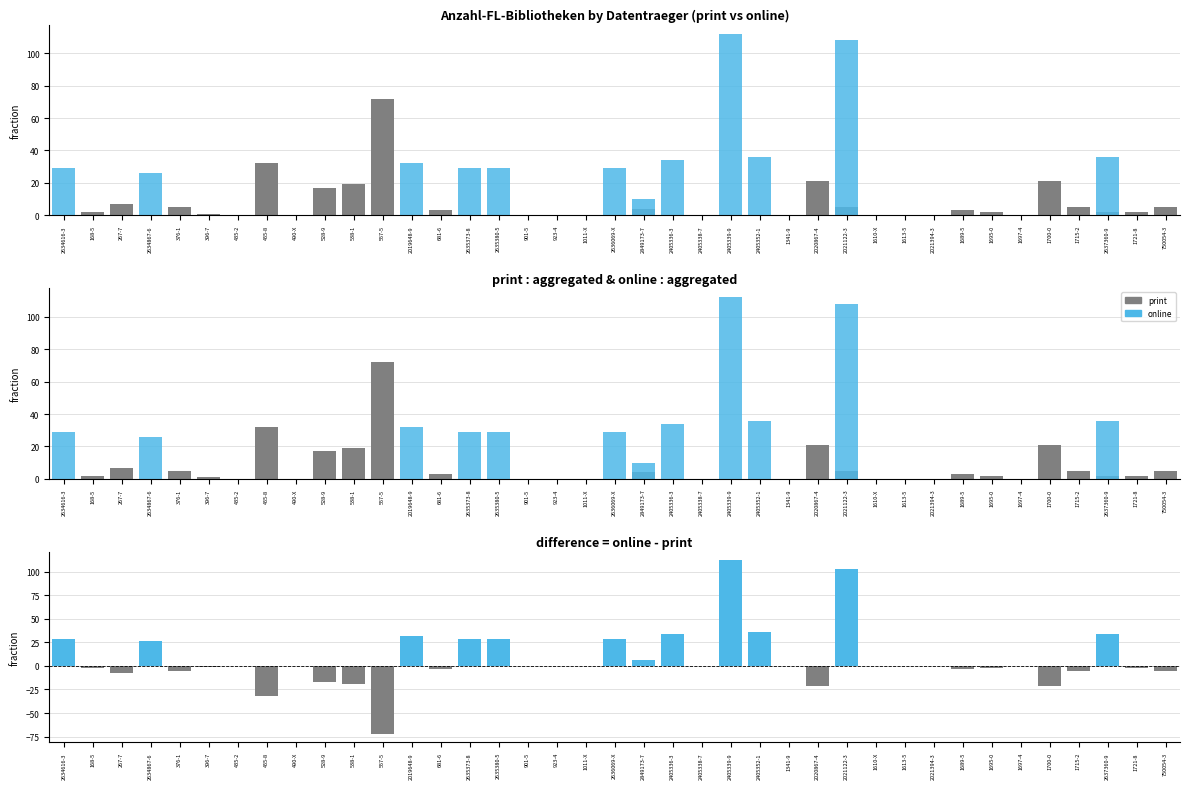

List the labels in order of print value, largest first.

557-5, 455-8, 2020867-4, 1700-0, 538-1, 528-9, 267-7, 376-1, 2021122-3, 1715-2, 750054-3, 2849173-7, 681-6, 1689-5, 168-5, 1695-0, 2637360-9, 1721-8, 396-7, 2634616-3, 2634867-6, 435-2, 490-X, 2019648-9, 2635373-8, 2635380-5, 901-5, 923-4, 1011-X, 2636069-X, 2405336-3, 2405338-7, 2405339-9, 2405352-1, 1341-9, 1610-X, 1613-5, 2021394-3, 1697-4